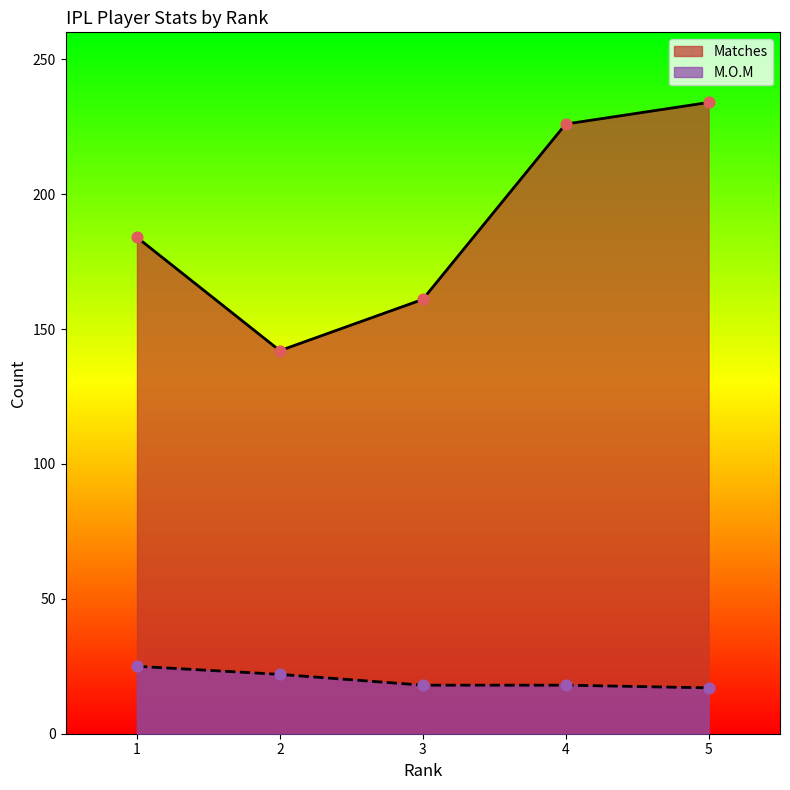

At which category is the sum across all series the highest?

5